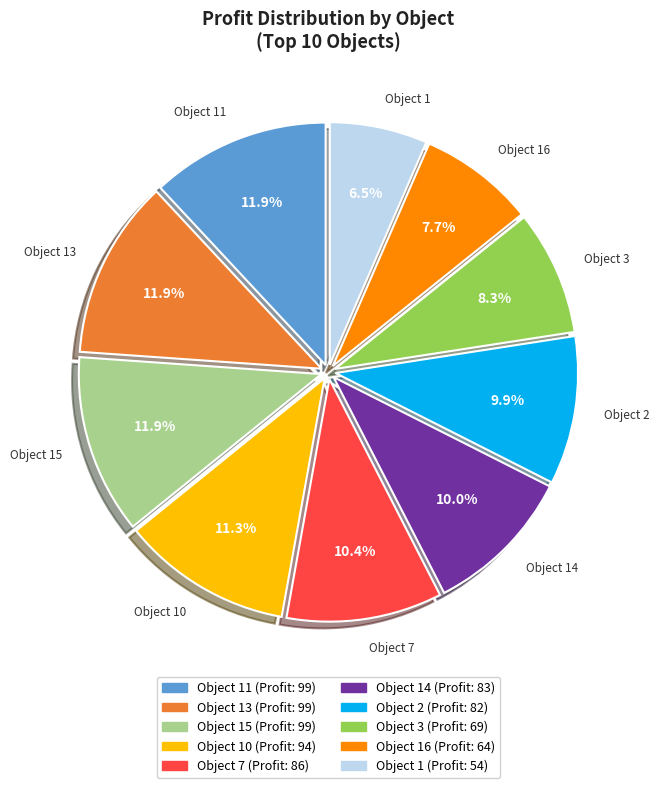

Does any single category account for the majority?

No